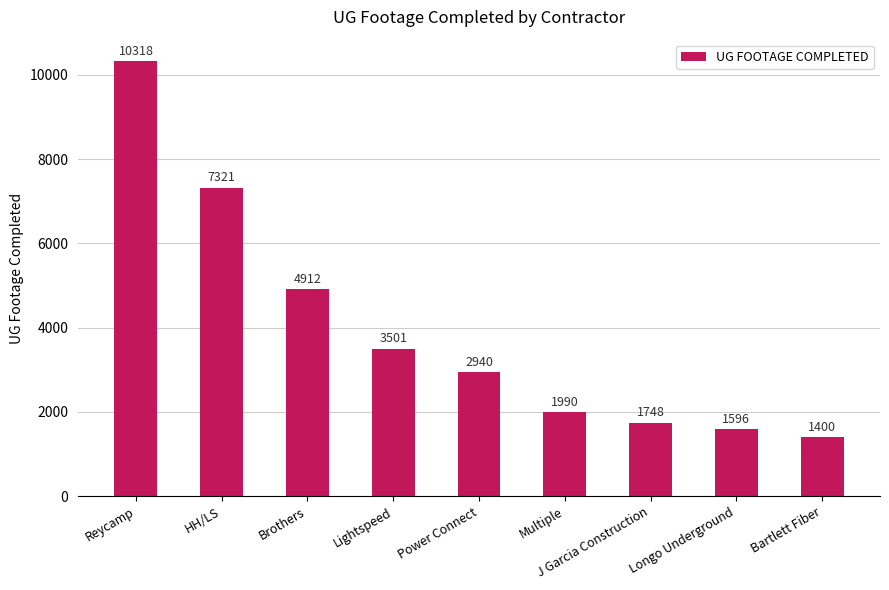

How many bars are there in total?

9